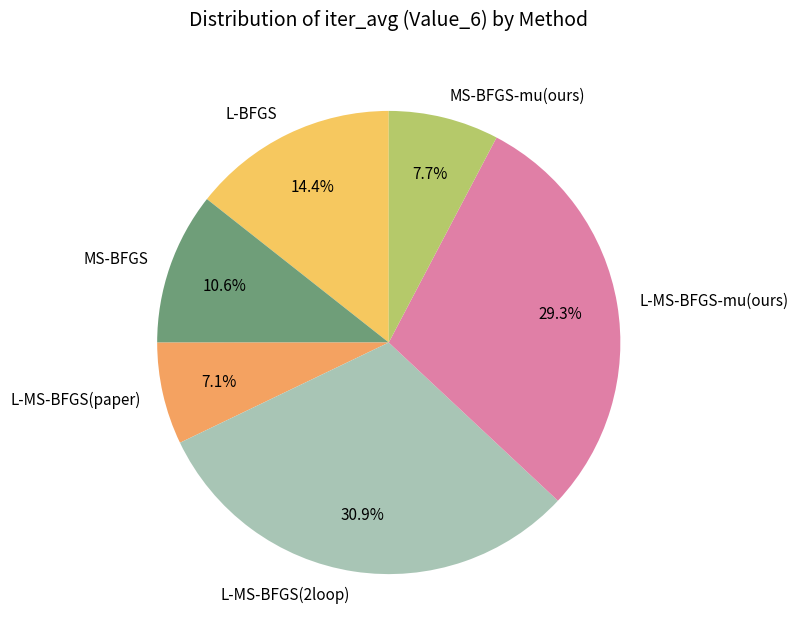

Which category has the smallest portion of the pie?

L-MS-BFGS(paper)